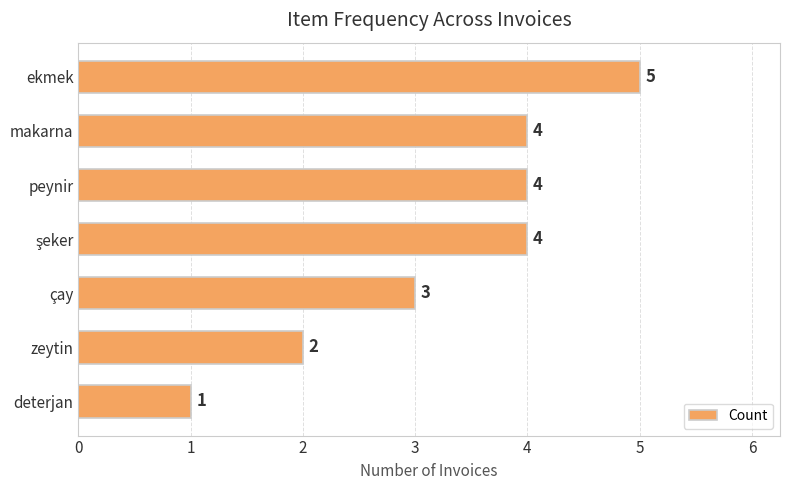

What is the label of the 5th bar from the bottom?

peynir